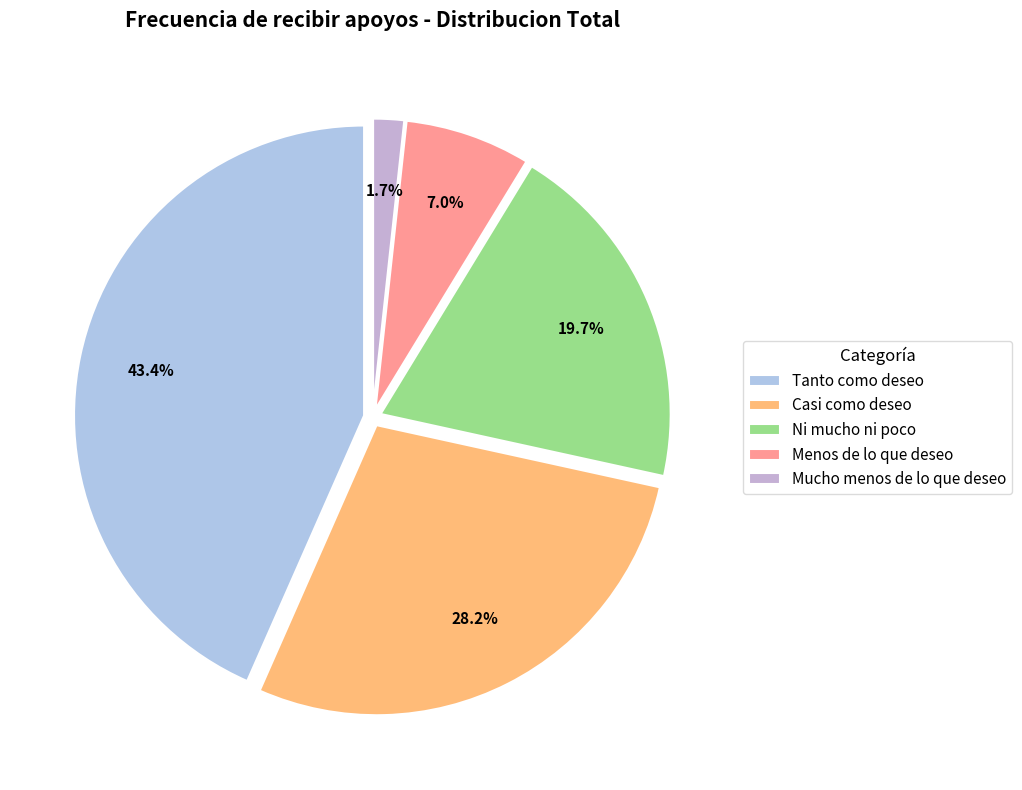

Which has a higher value, Mucho menos de lo que deseo or Ni mucho ni poco?

Ni mucho ni poco